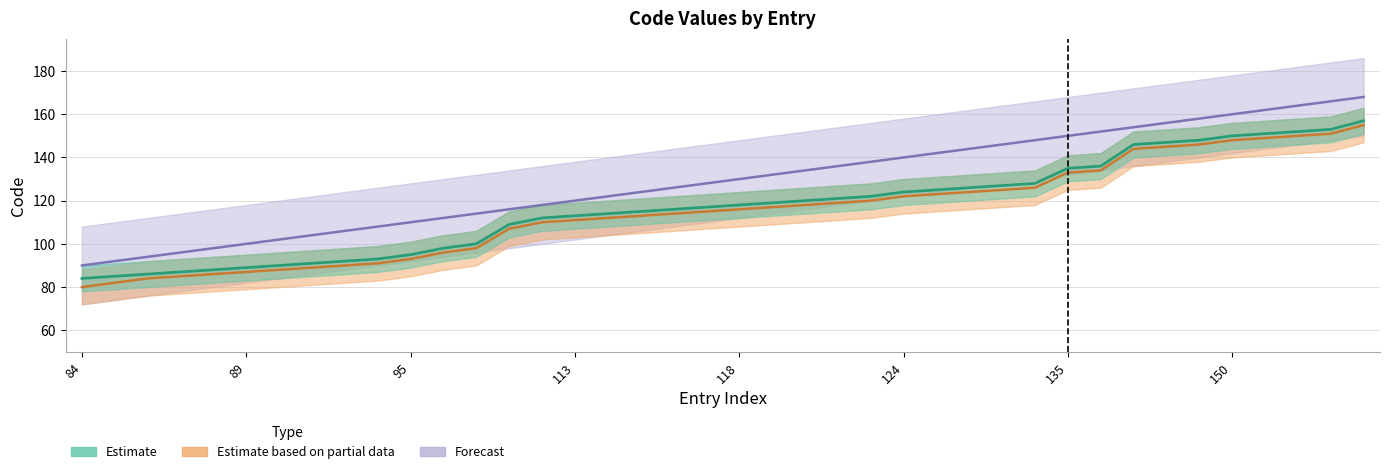

What value does the Estimate series have at 115?

115